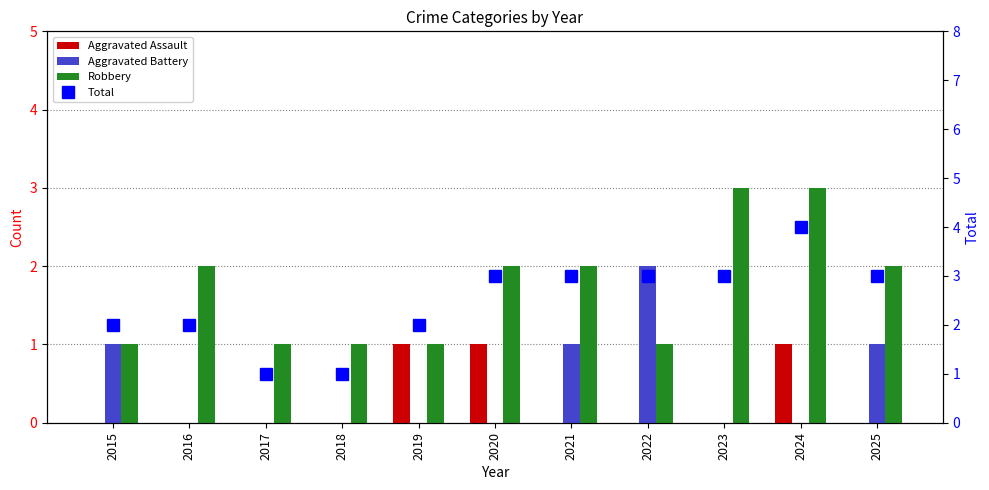

What is the value of the Robbery bar at the 2nd from the left?

2